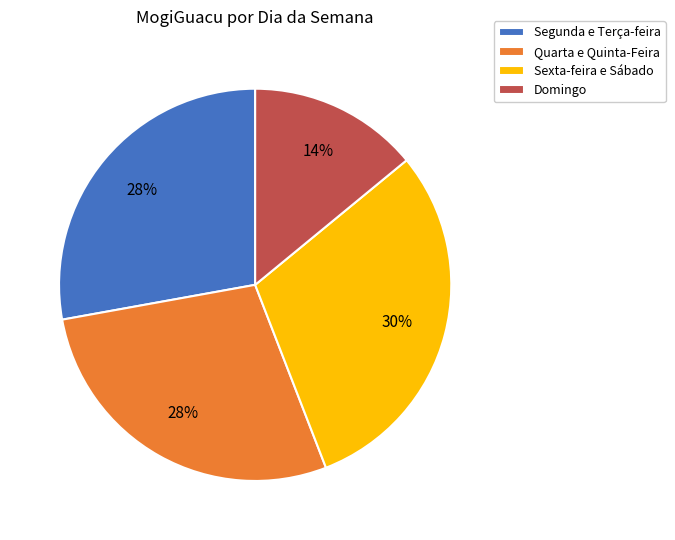

Between Domingo and Quarta e Quinta-Feira, which is larger?

Quarta e Quinta-Feira